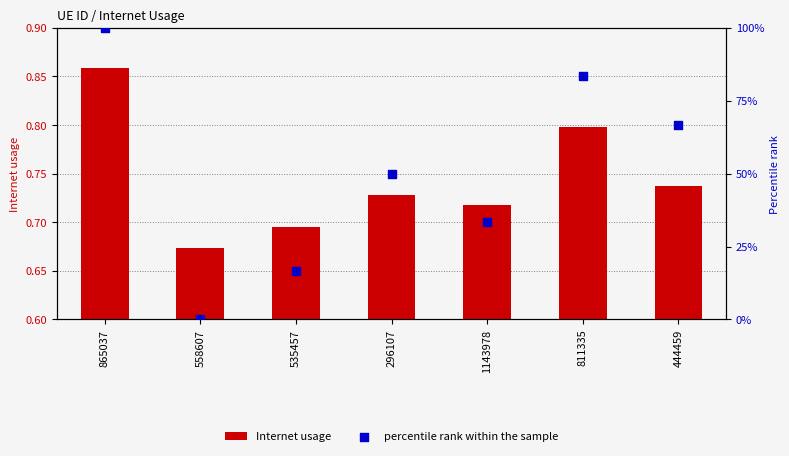

What is the total value across all series at 558607?

0.7